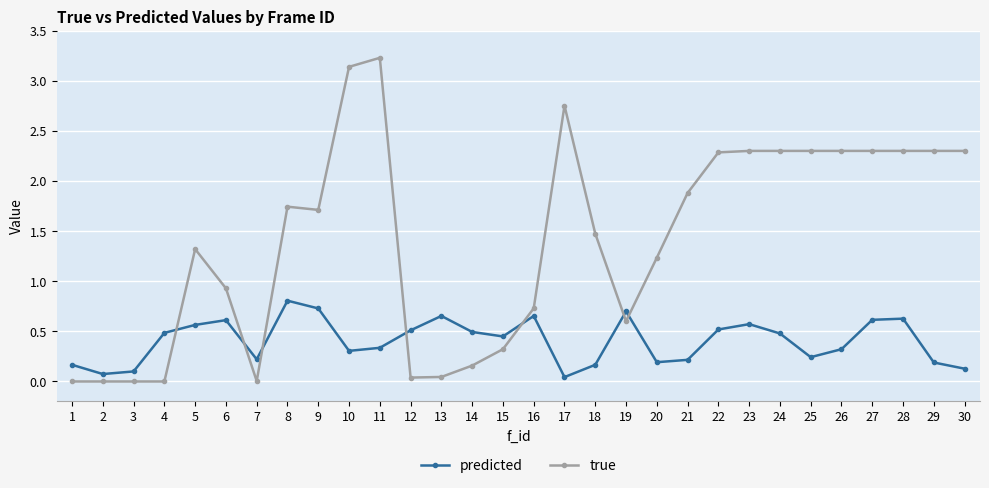

What is the sum of the predicted values at 29 and 3?

0.3